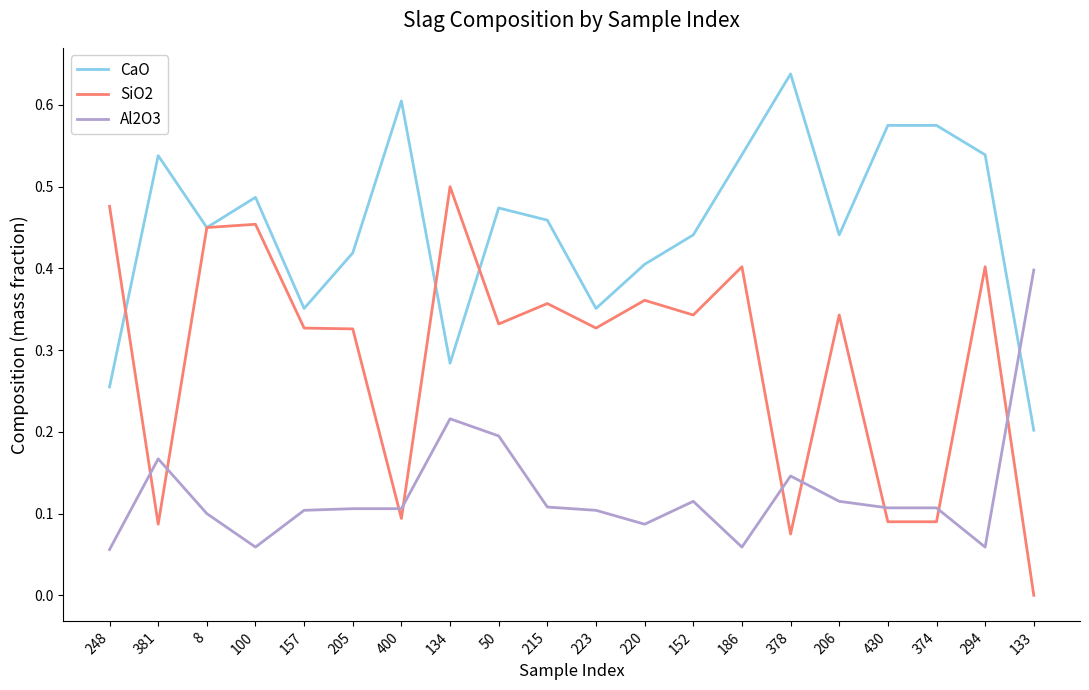

Which label corresponds to the largest value in the chart?

378